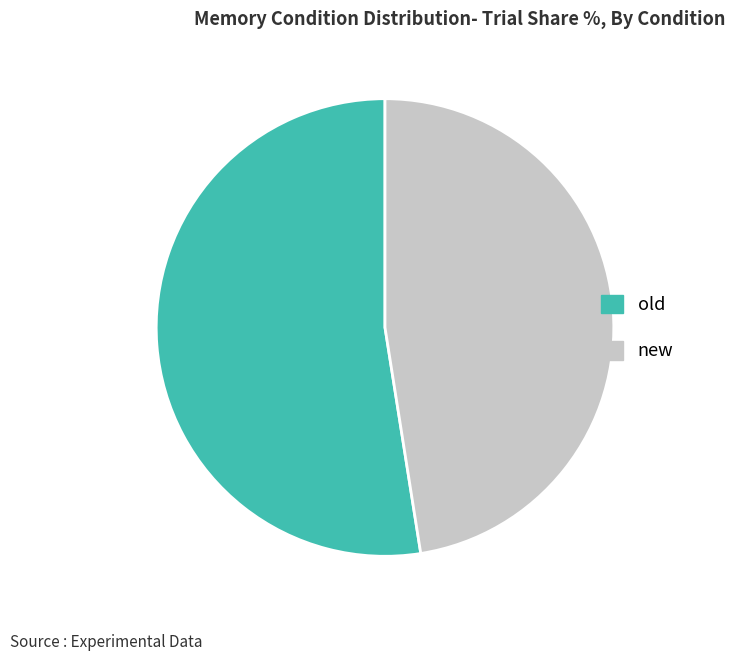

Does any single category account for the majority?

Yes